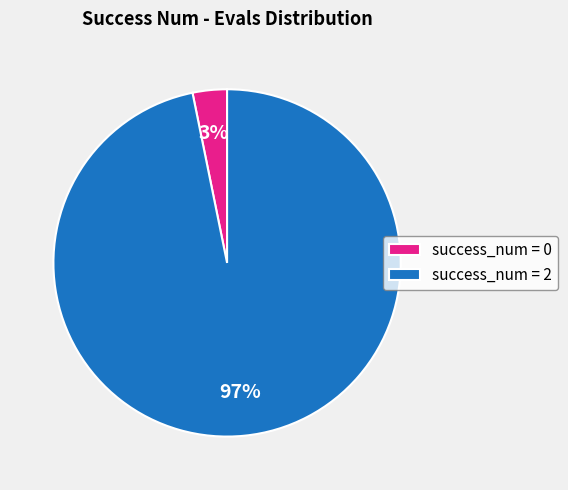

Between success_num = 0 and success_num = 2, which is larger?

success_num = 2